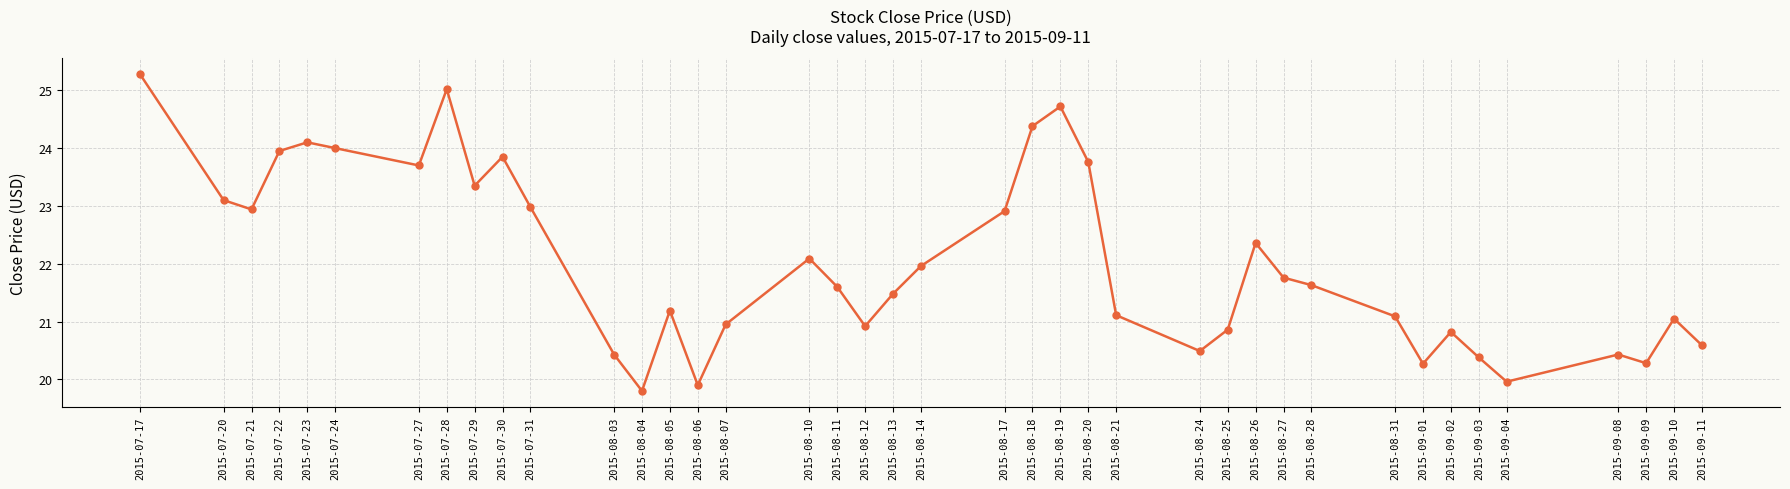

Where is the first local maximum?

2015-07-23